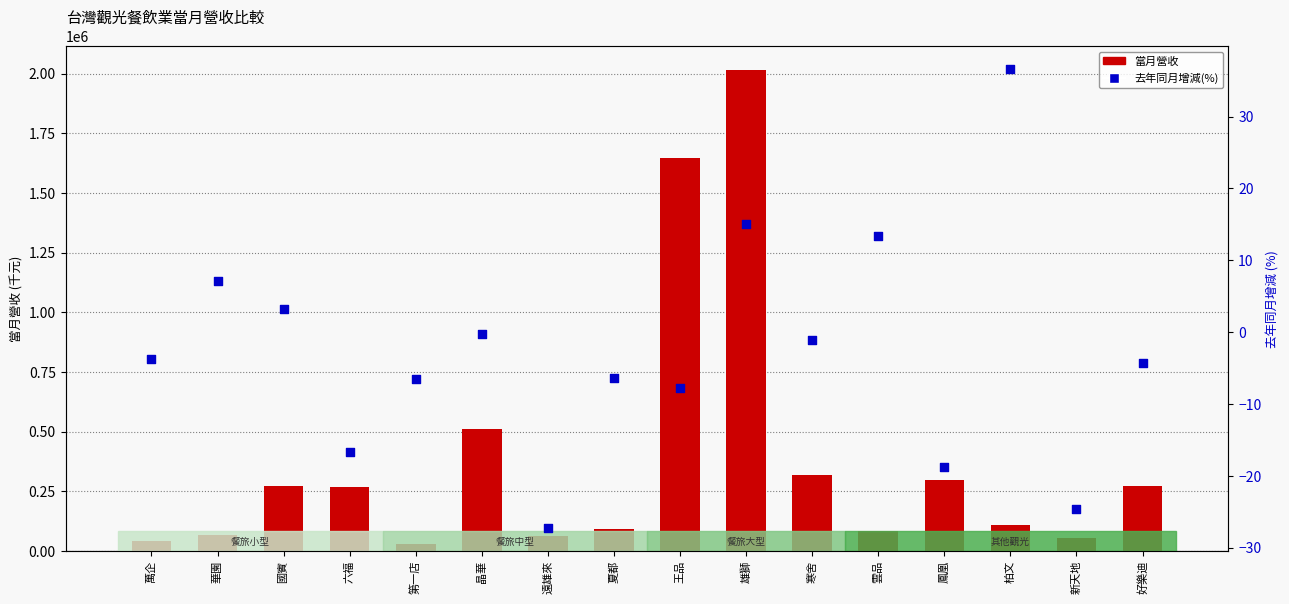

What is the total value across all series at 新天地?

54259.4